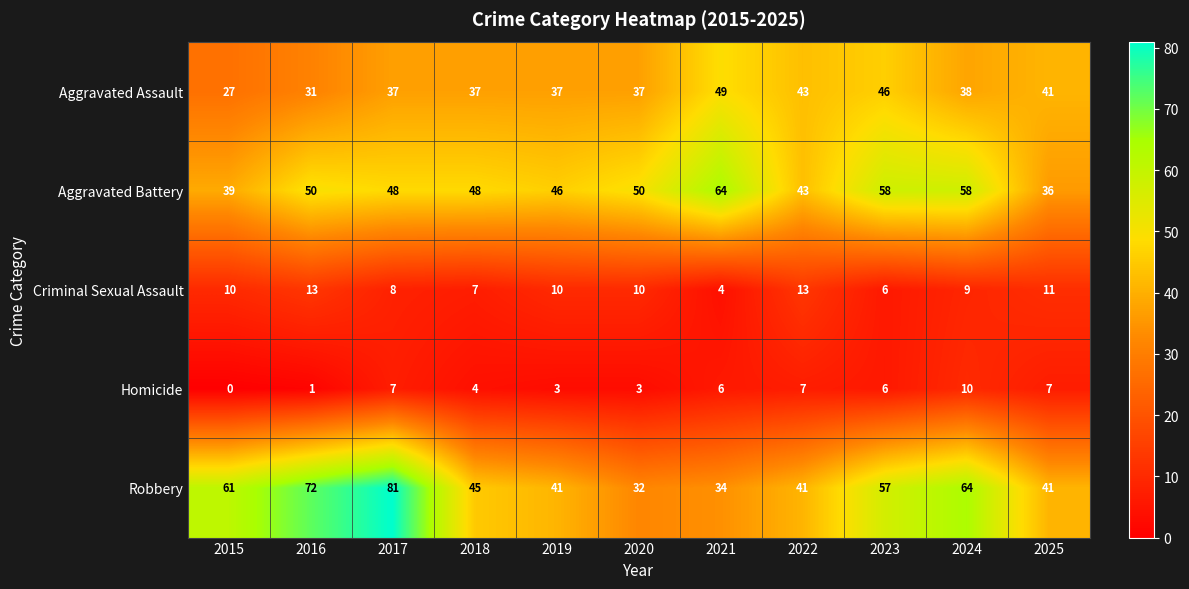

What is the sum of the Aggravated Battery values at 2020 and 2017?

98